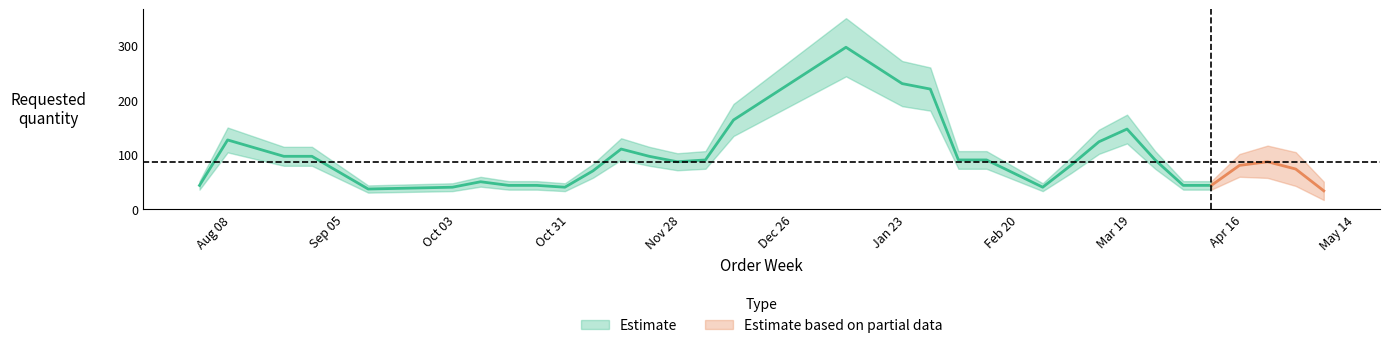

How many interior local peaks (higher than both neighbors) does the data have?

8